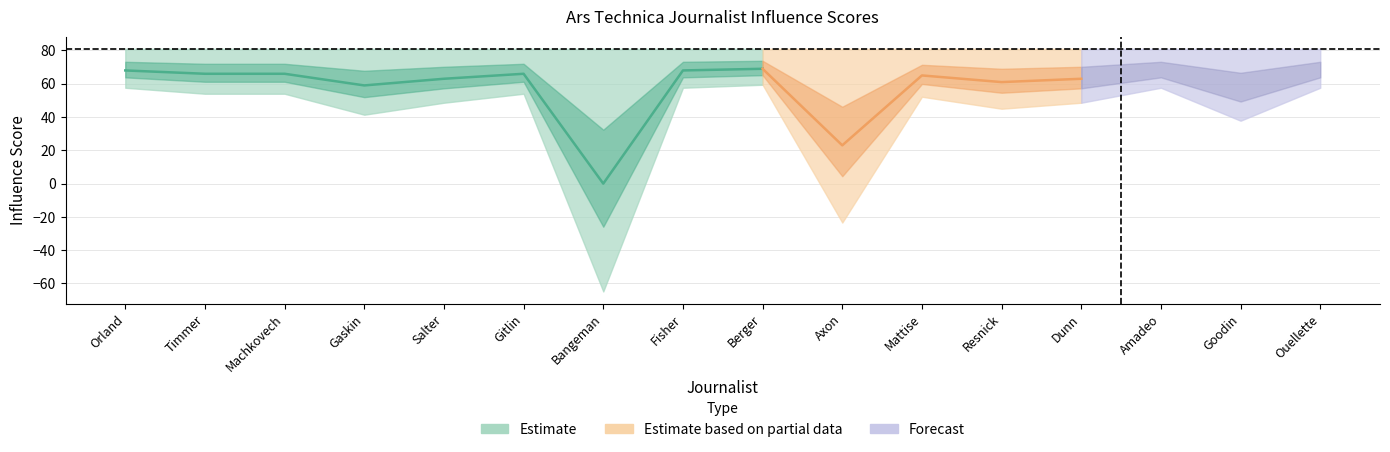

What is the approximate value of influence_score at Ken Fisher?

68